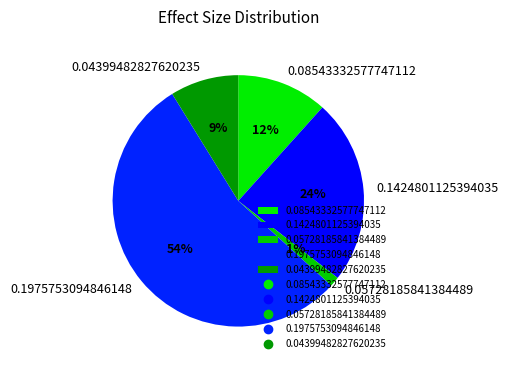

Count the number of slices in the pie.

5